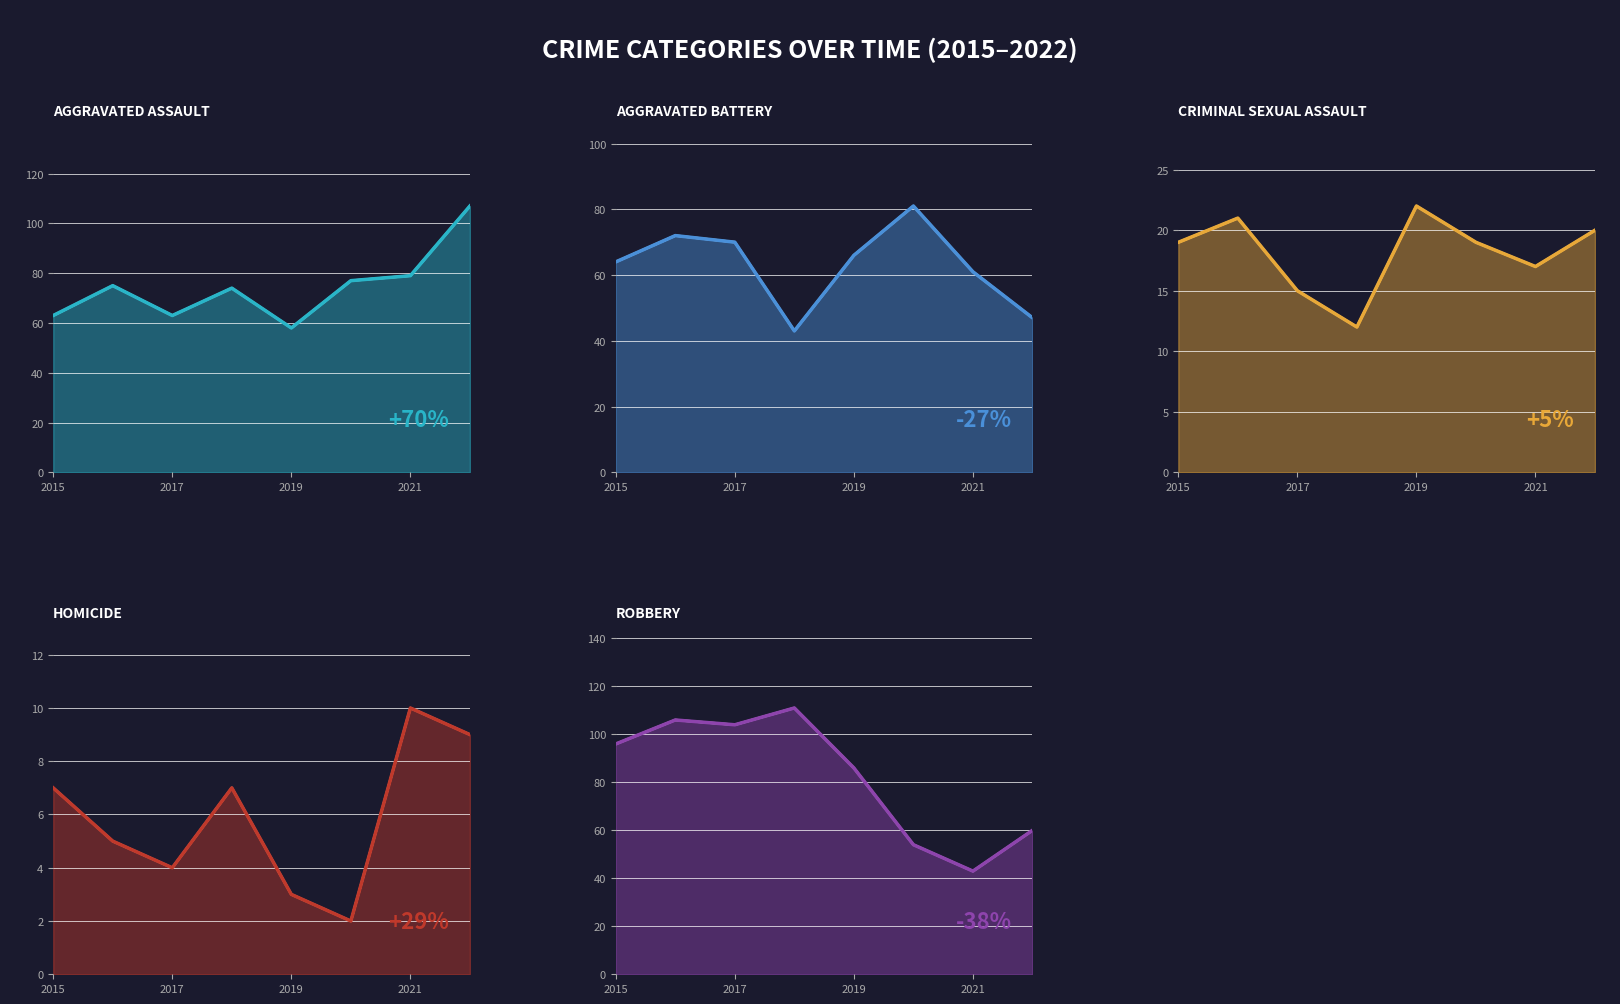

How many data points in Aggravated Battery are less than 66?

4